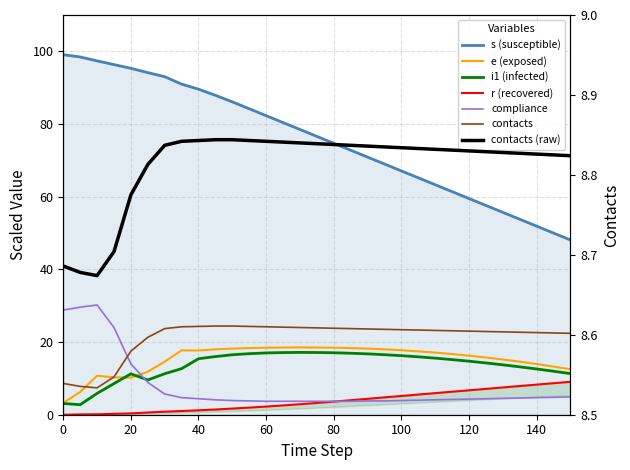

What is the sum of the s values at 150 and 145?

98.1